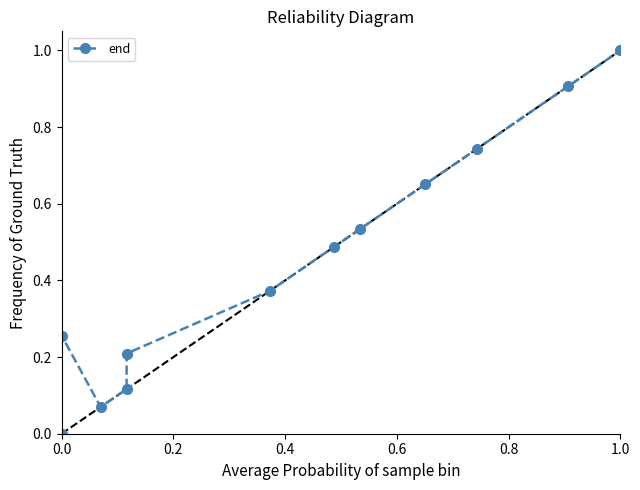

How many values exceed 0?

11